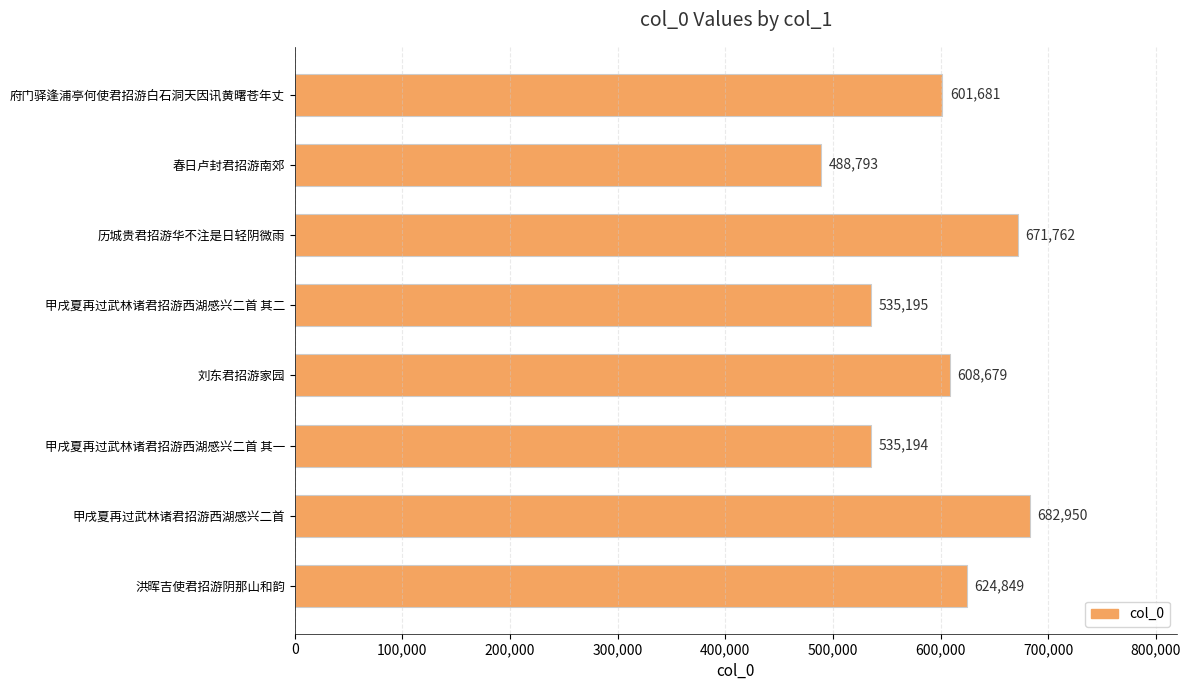

Reading bottom to top, what are all the values shown in this chart?

624849	682950	535194	608679	535195	671762	488793	601681